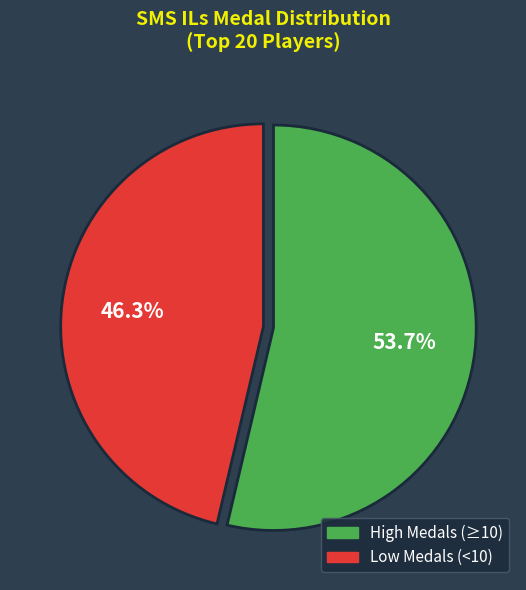

Which slice is the smallest?

Low Medals (<10)